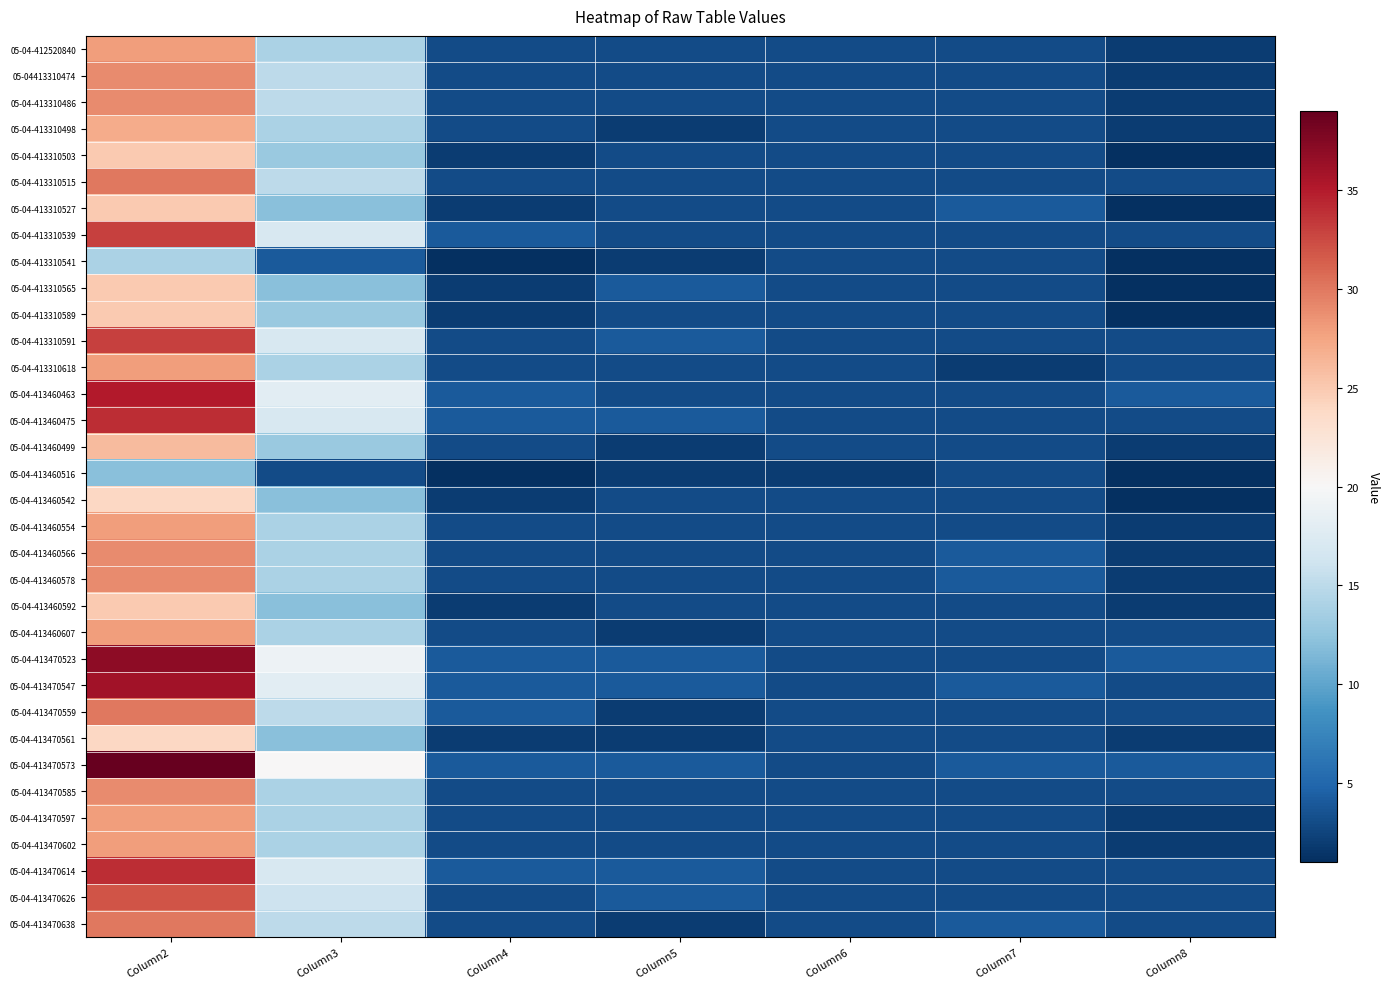

At which category is the sum across all series the highest?

Column2